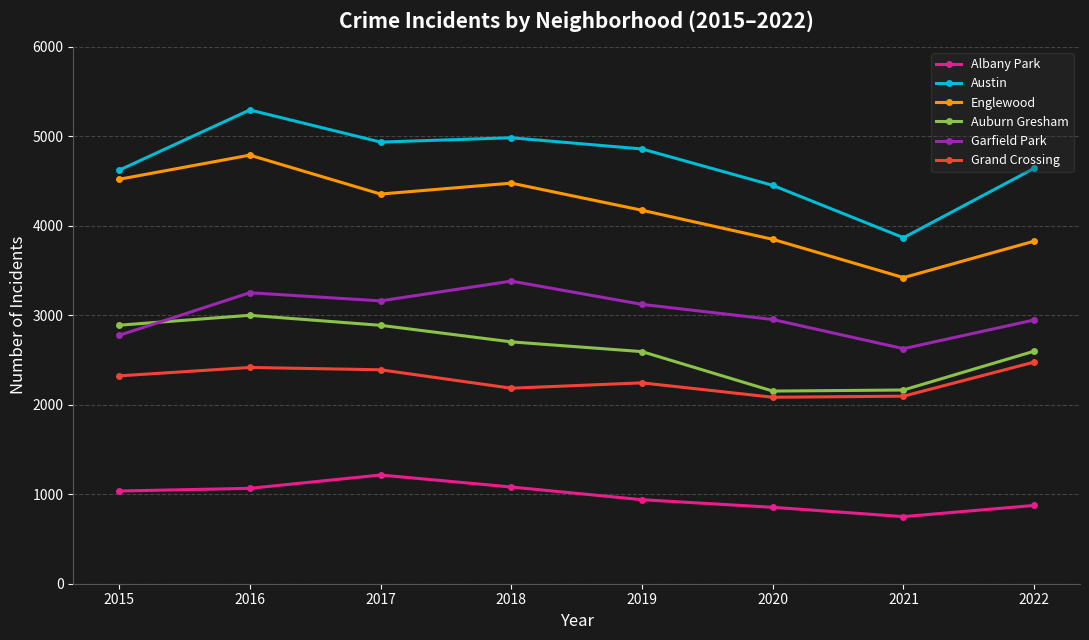

True or false: Auburn Gresham has more than 0 points higher than both neighbors.

True